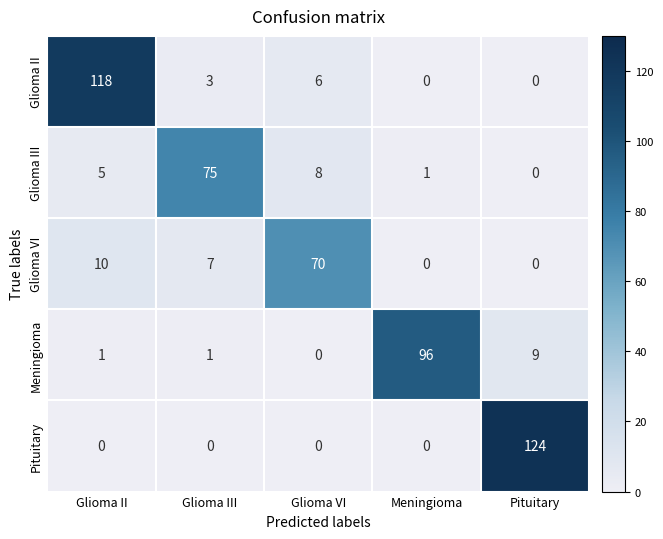

How many data points in Glioma III are less than 5?

2